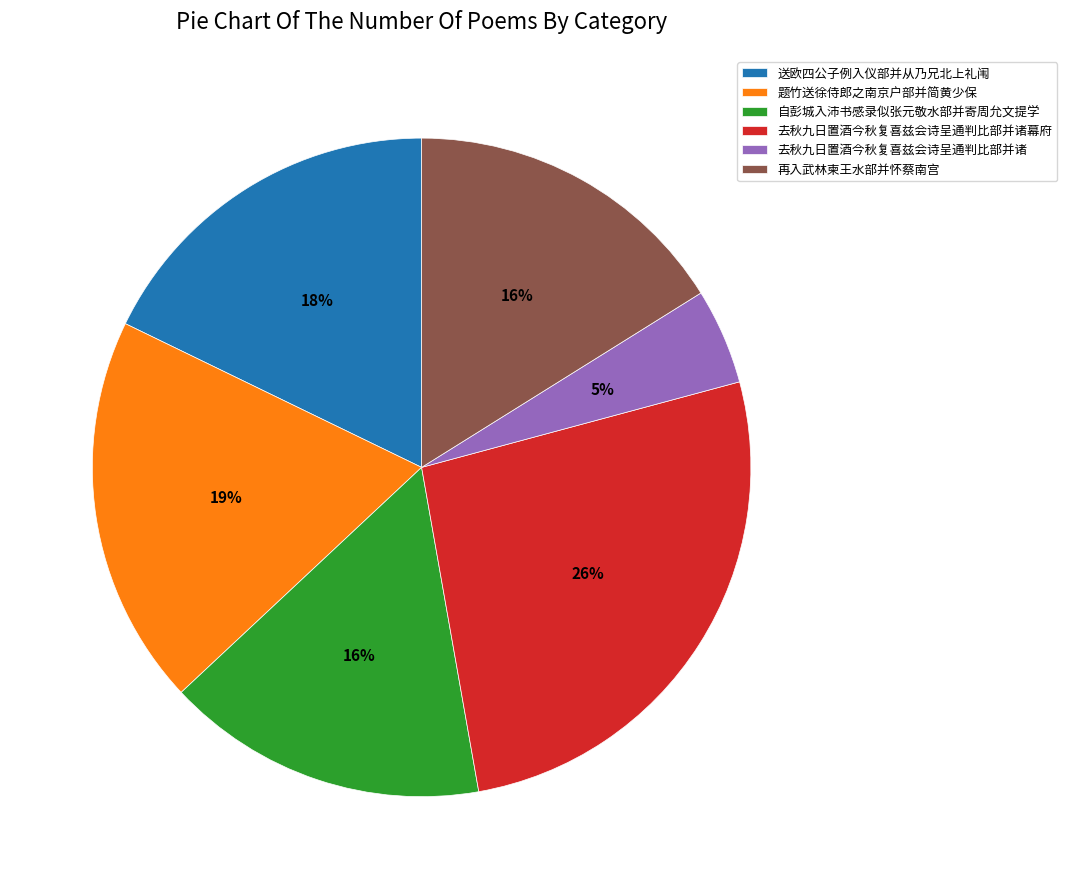

Is there a majority slice in this chart?

No